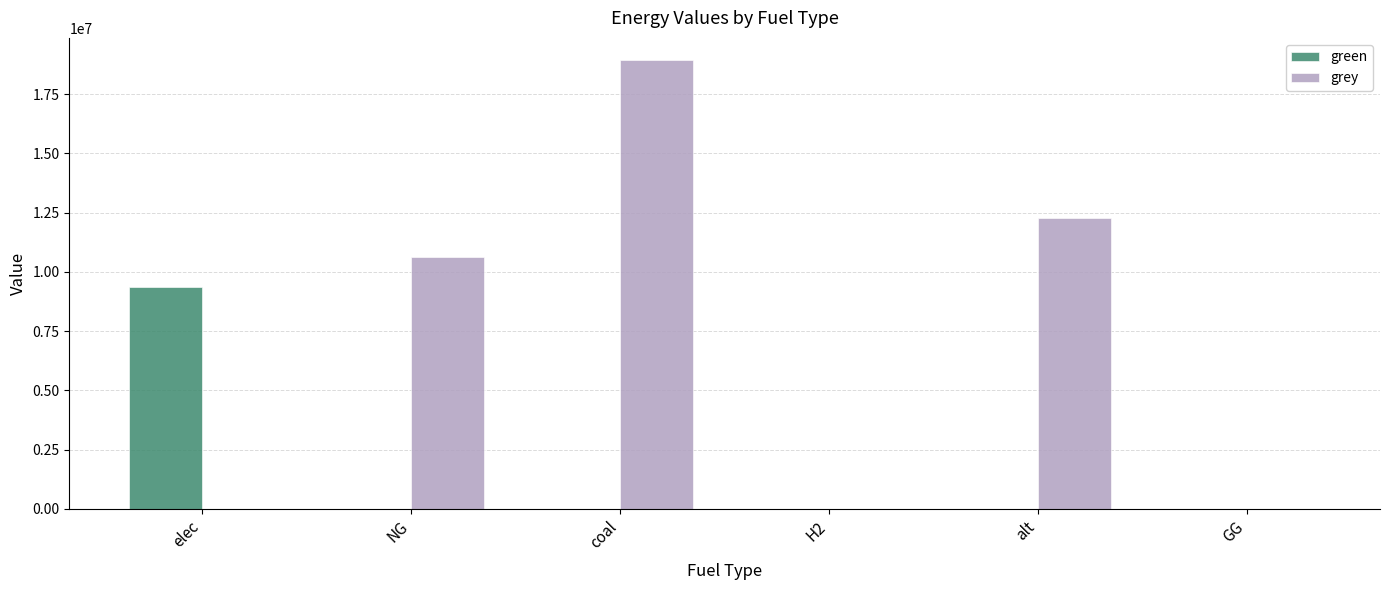

True or false: grey has a value of 0.0 at elec.

True